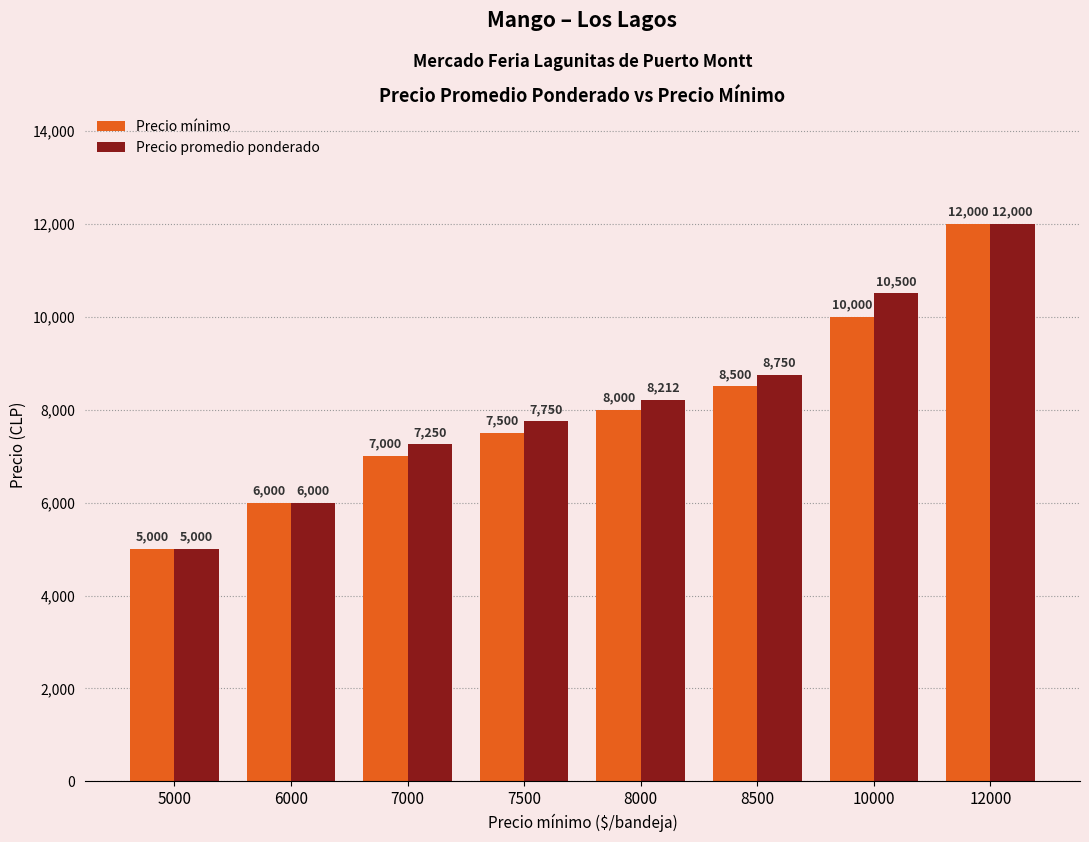

Is the value of Precio mínimo at 8500 greater than the value of Precio promedio ponderado at 7000?

Yes